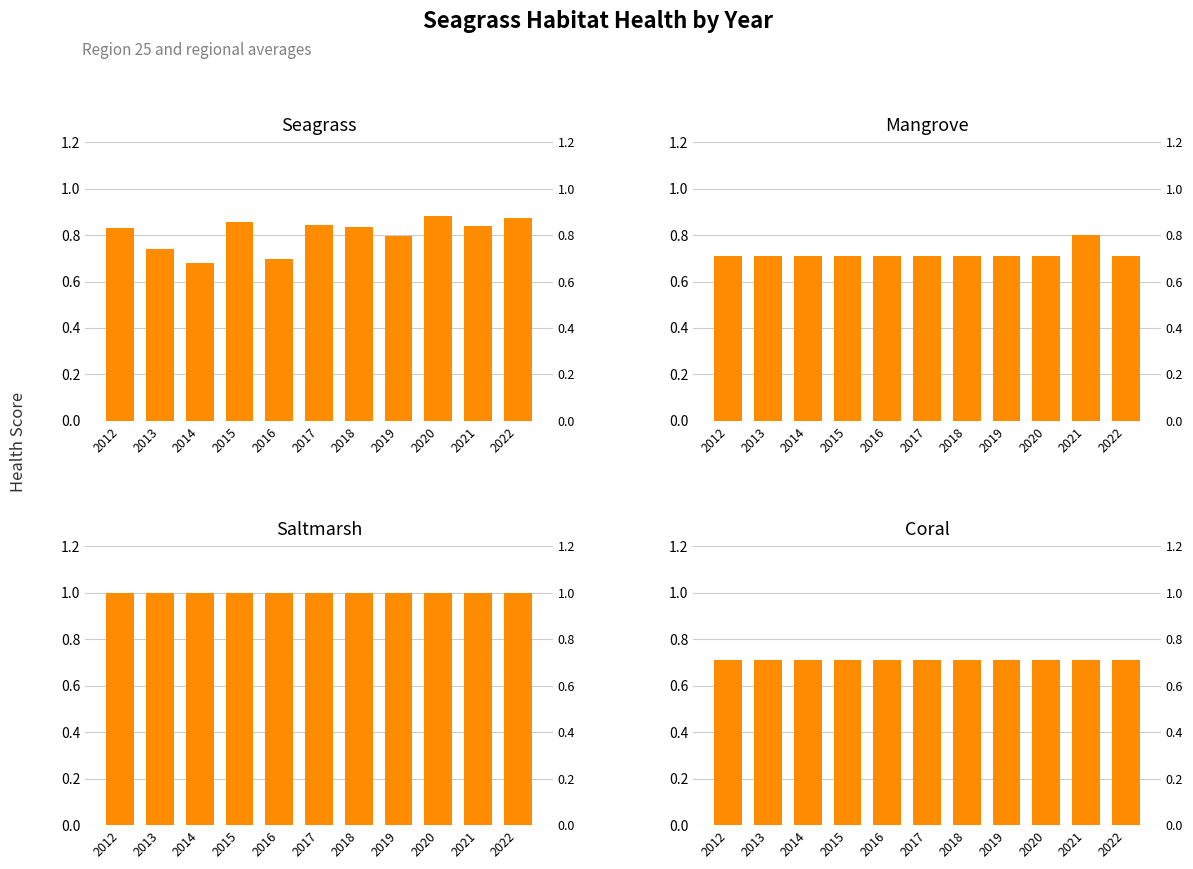

What is the value of the saltmarsh bar at the 6th from the left?

1.0